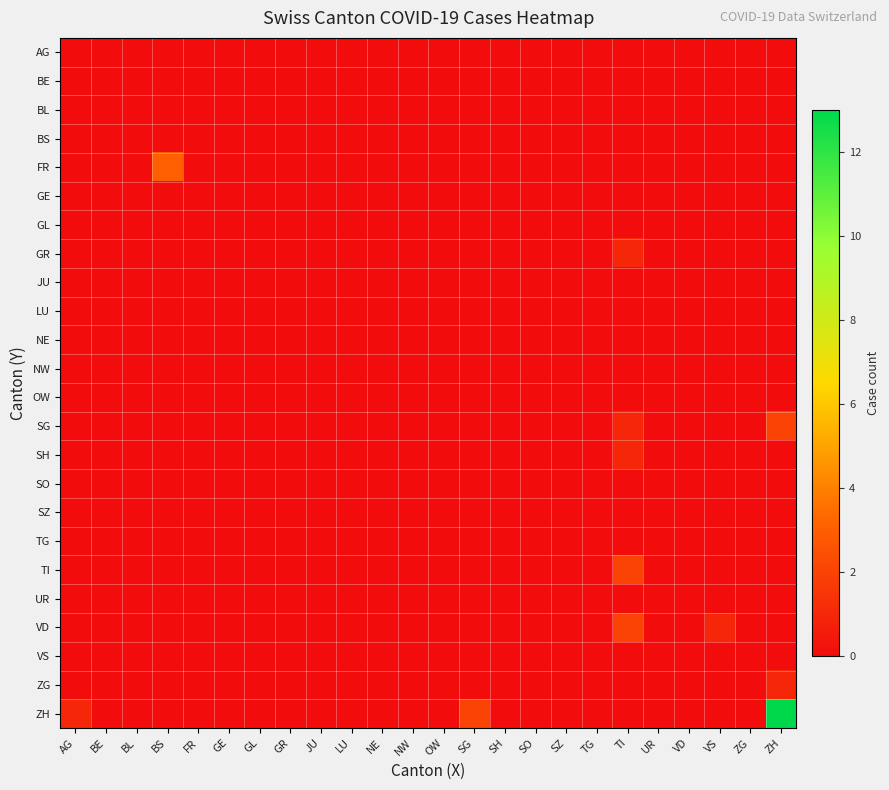

How many series are shown in this chart?

24